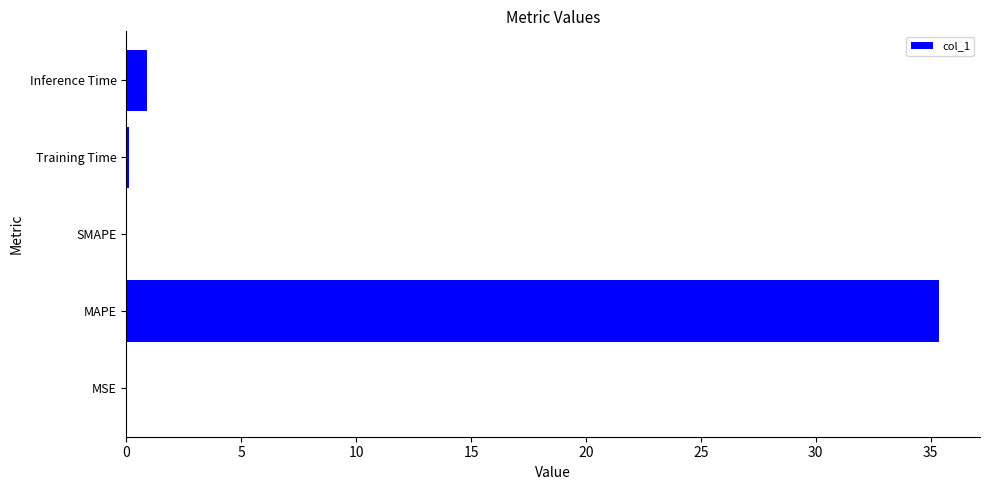

Count the number of categories in the chart.

5